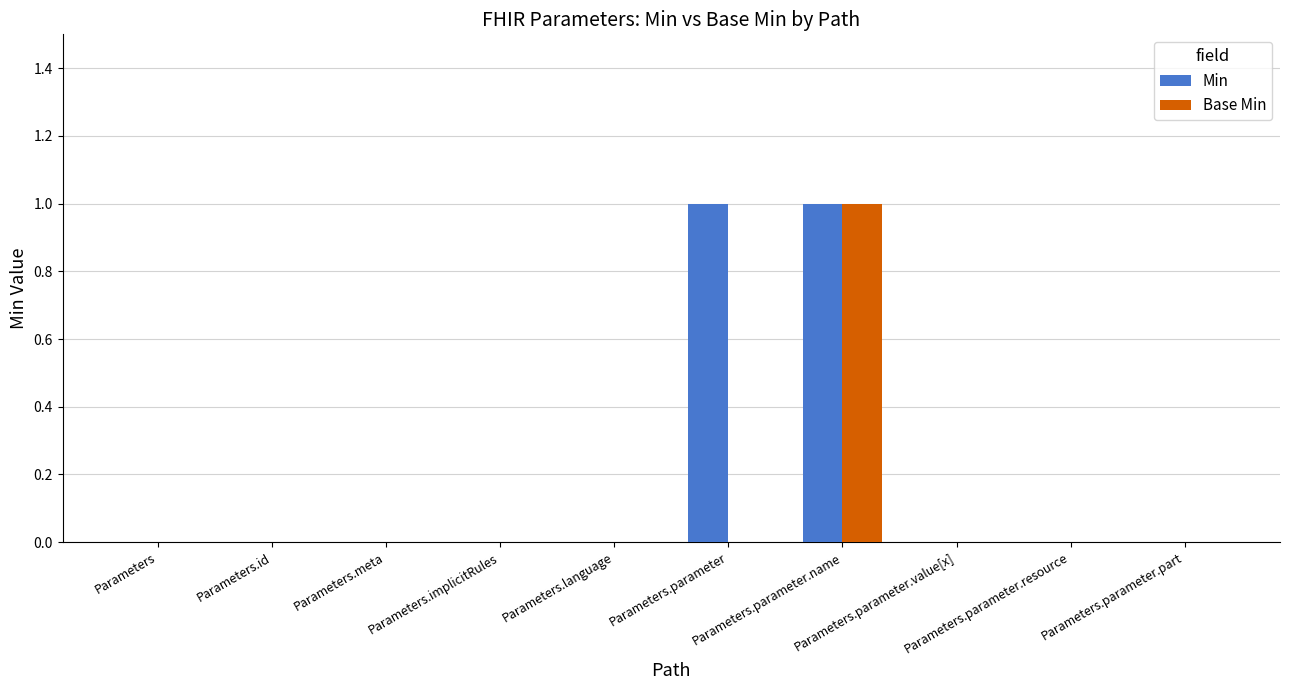

Which series has the largest total across all categories?

Min